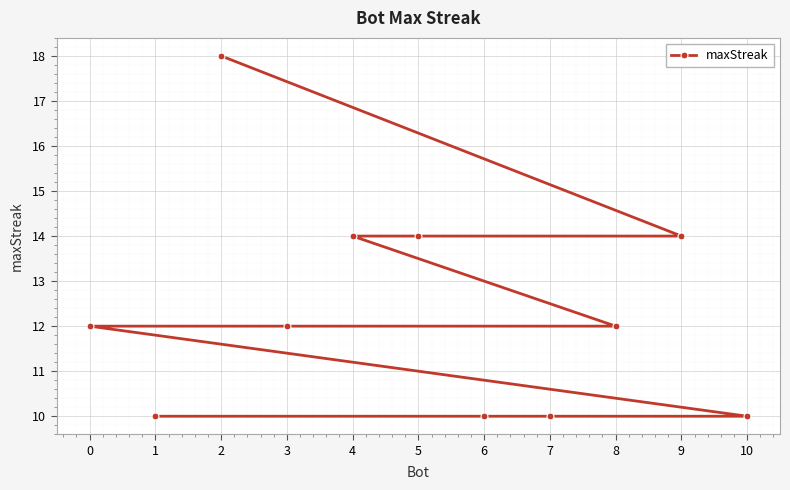

List the labels in order of value, smallest first.

10, 7, 6, 1, 8, 3, 0, 9, 5, 4, 2